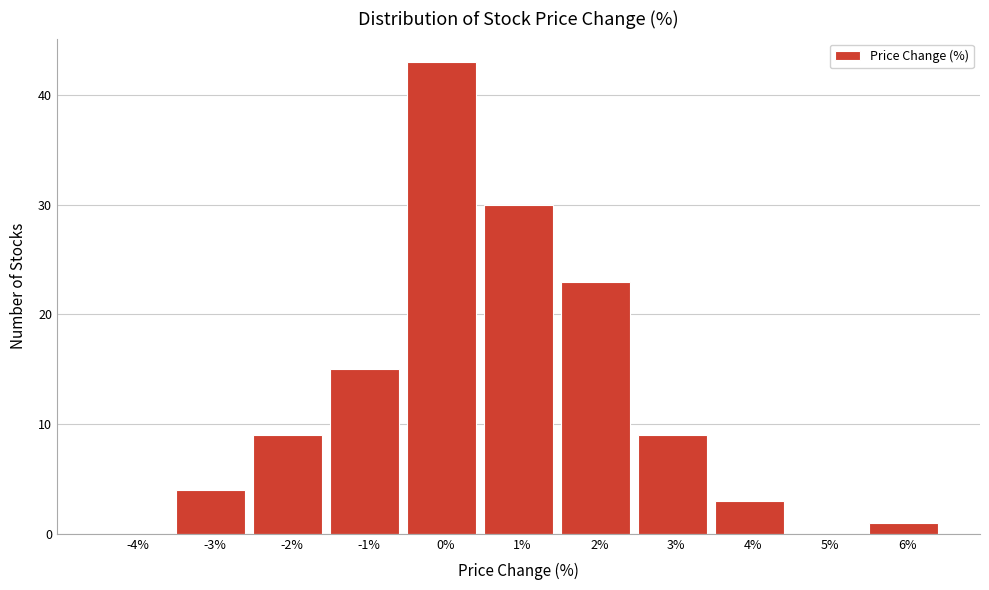

Reading left to right, extract all data points from this chart.

-4%=0	-3%=4	-2%=9	-1%=15	0%=43	1%=30	2%=23	3%=9	4%=3	5%=0	6%=1